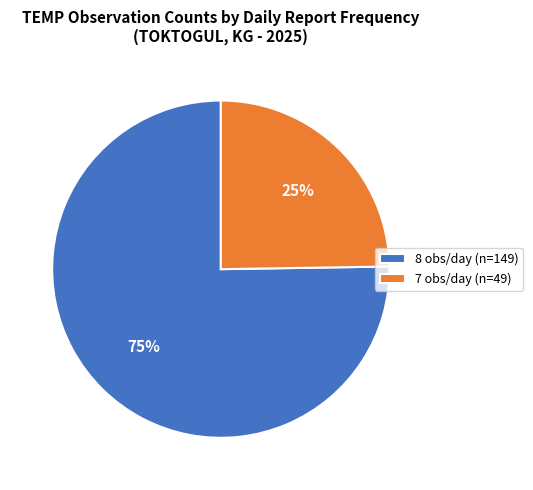

Rank the categories by value from highest to lowest.

8 obs/day (n=149), 7 obs/day (n=49)